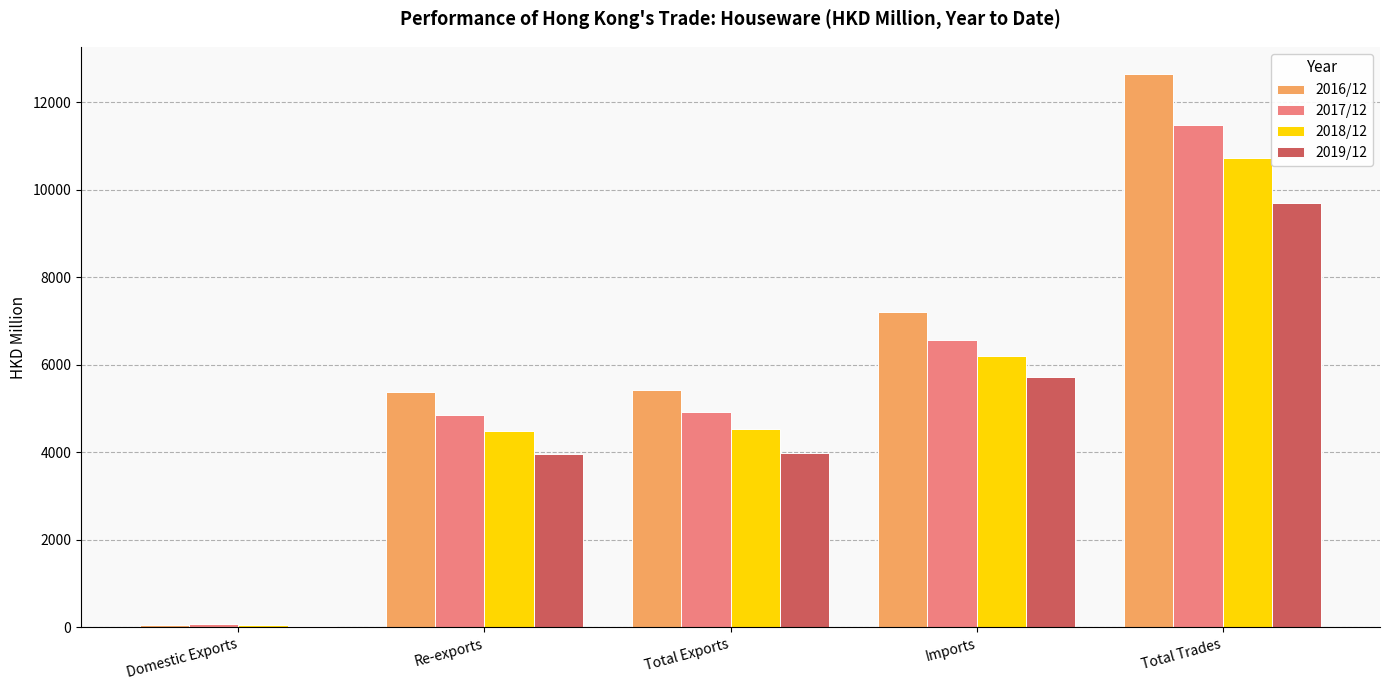

The 2016/12 series shows 19414.6 at Total Trades. True or false?

False